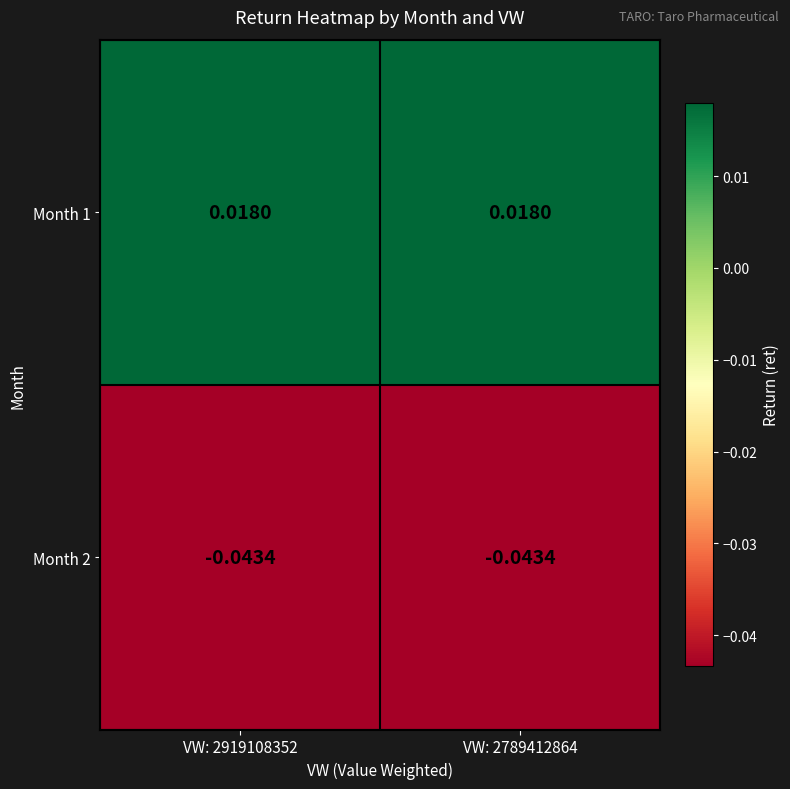

Which series has the largest total across all categories?

Month 1